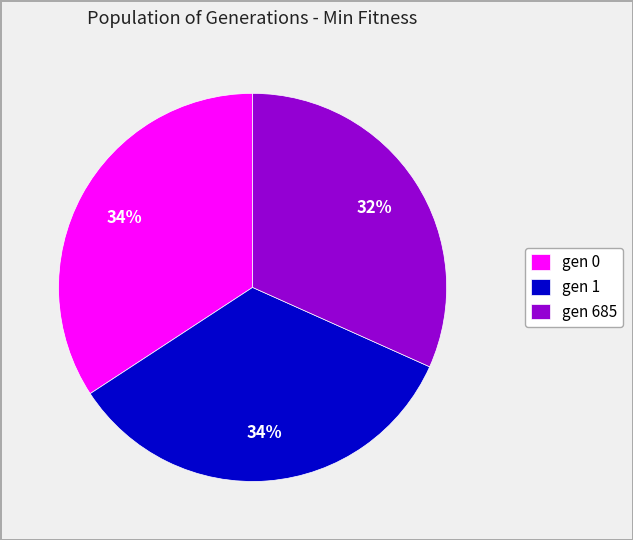

How many slices are in this pie chart?

3